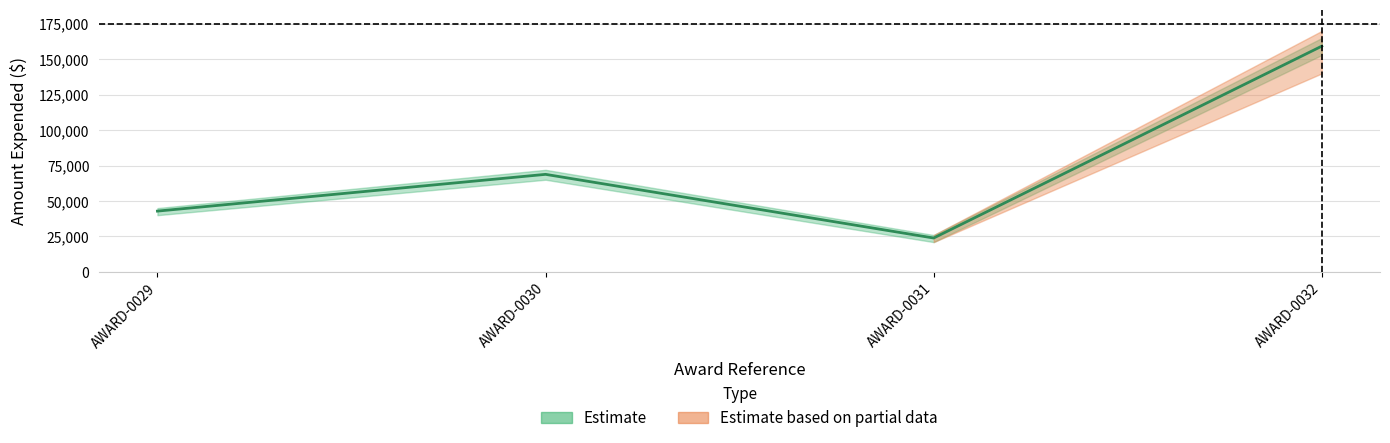

Between AWARD-0030 and AWARD-0031, which is larger?

AWARD-0030